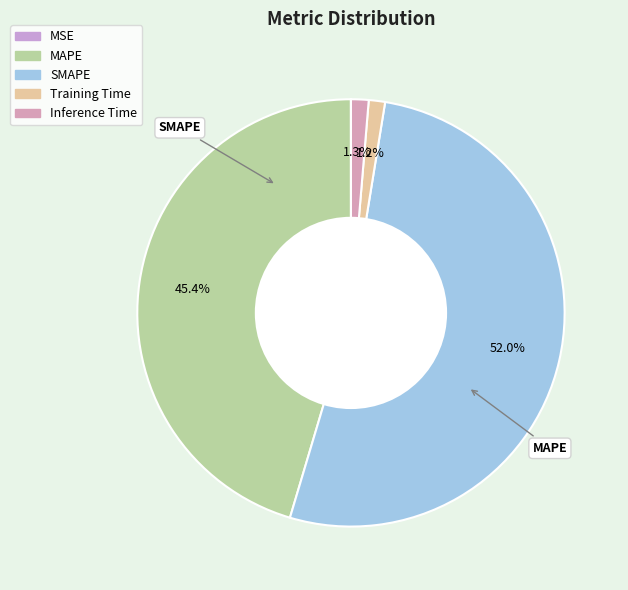

True or false: MSE accounts for 0% of the total.

True